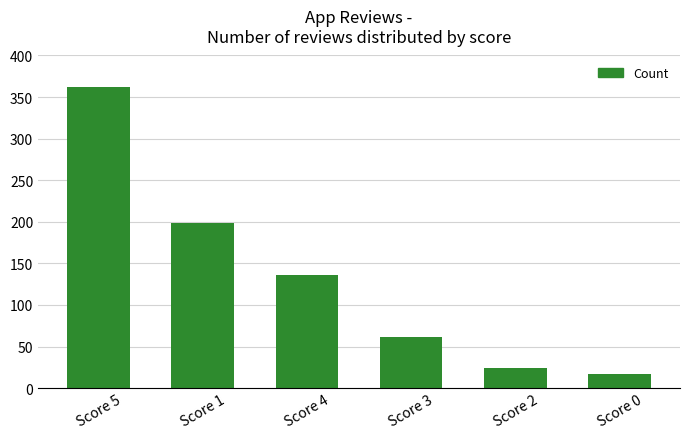

List the labels in order of value, smallest first.

Score 0, Score 2, Score 3, Score 4, Score 1, Score 5